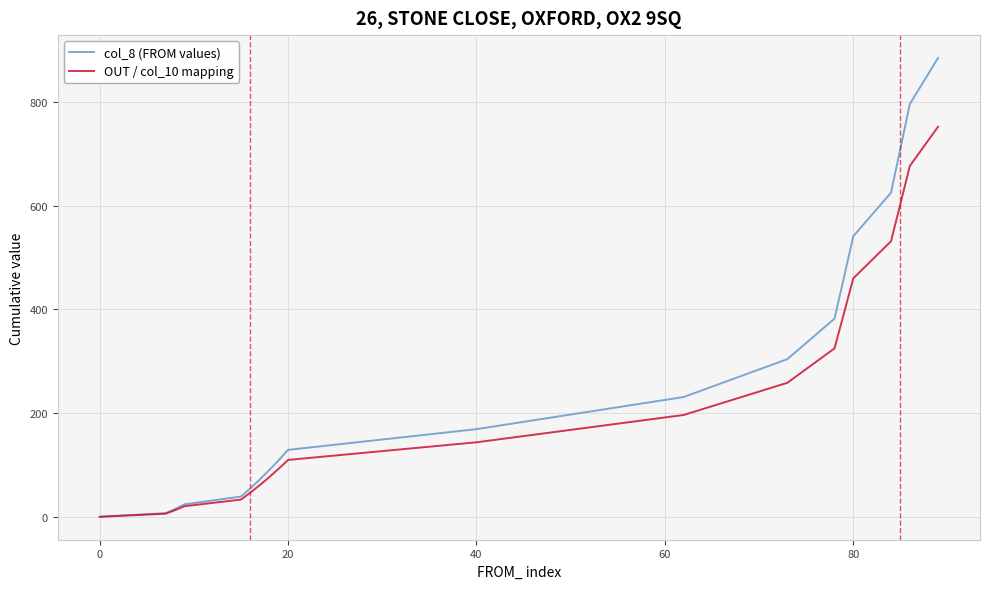

List the series in order of their overall mean, lowest first.

OUT / col_10 mapping, col_8 (FROM values)